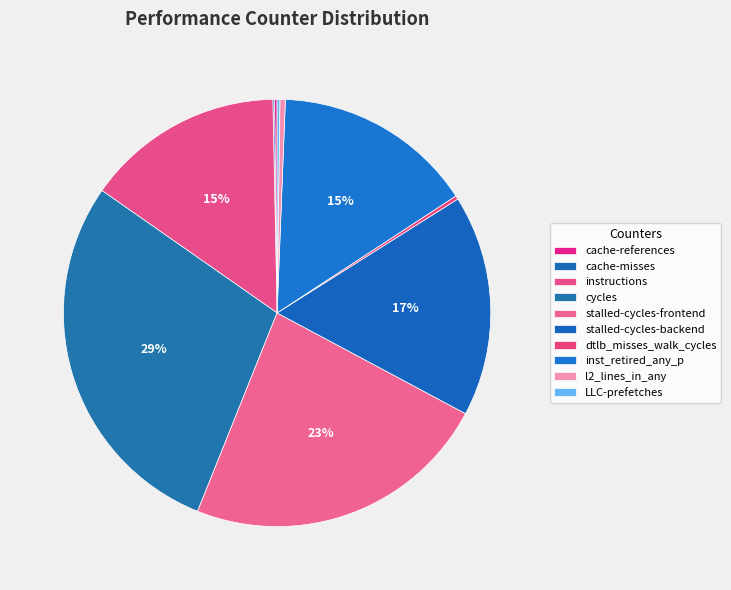

To the nearest percent, what is the difference between the cache-references and cycles slice percentages?

28%